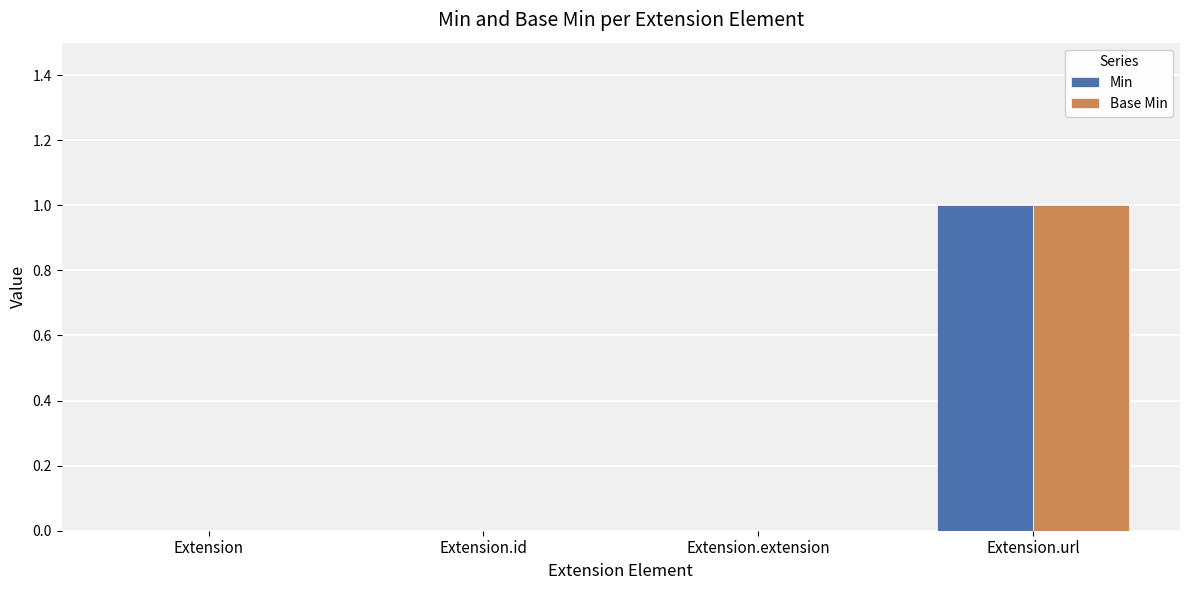

At which category is the sum across all series the highest?

Extension.url